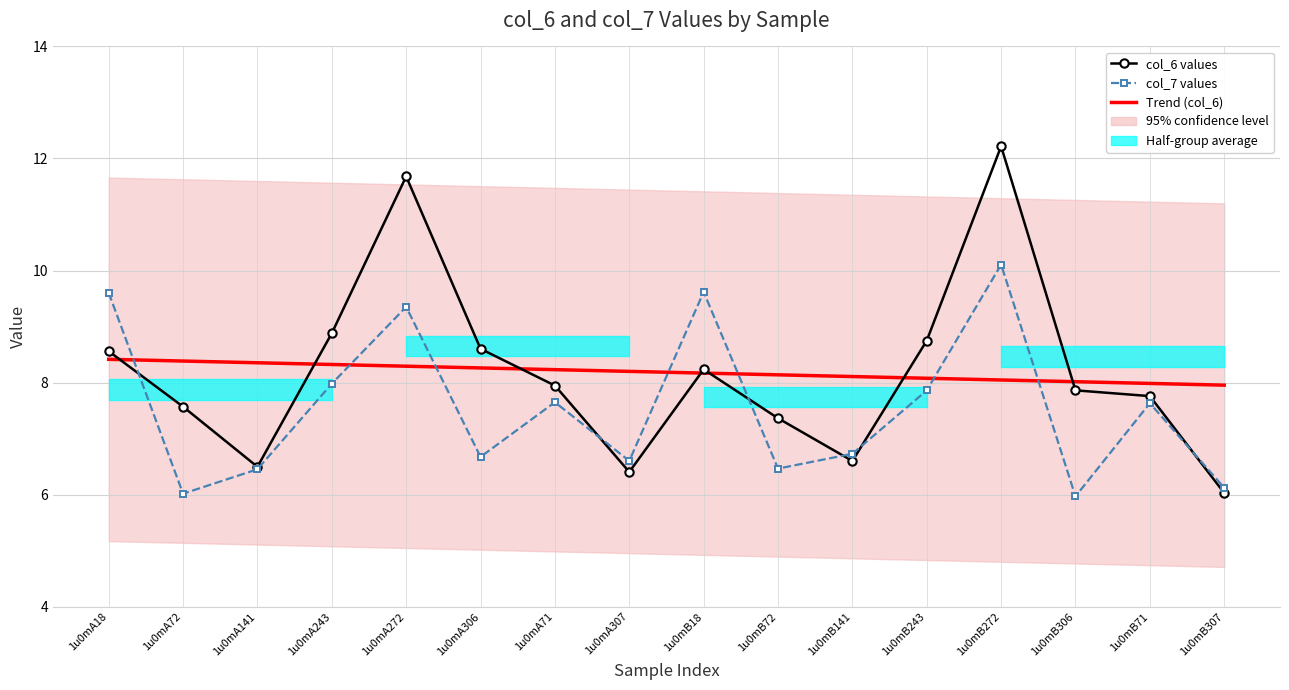

Which series ends up on top after the final intersection of Trend (col_6) and col_6 values?

Trend (col_6)